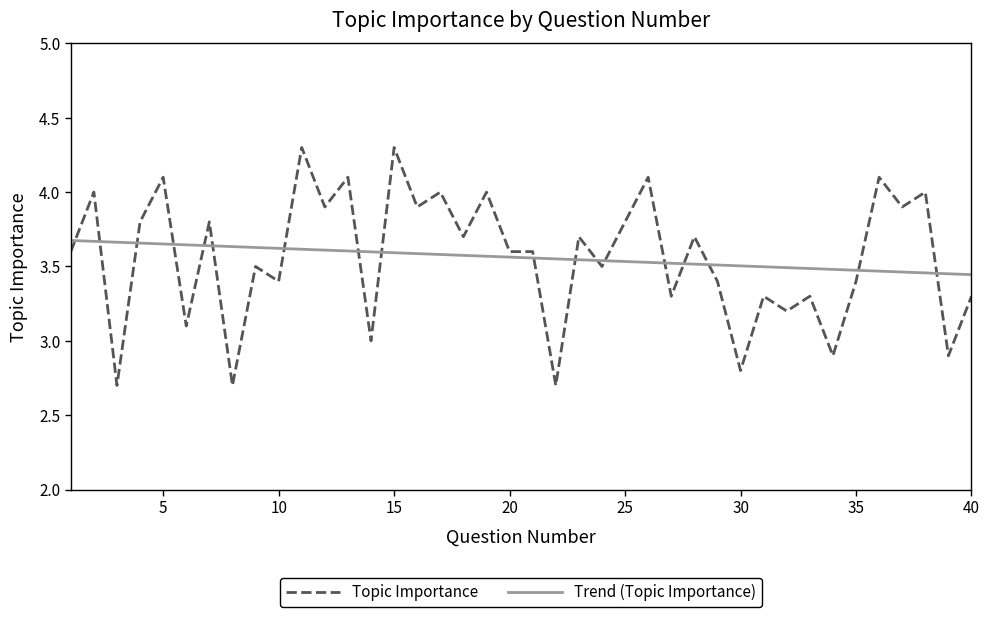

List the series in order of their peak value, lowest first.

Trend (Topic Importance), Topic Importance